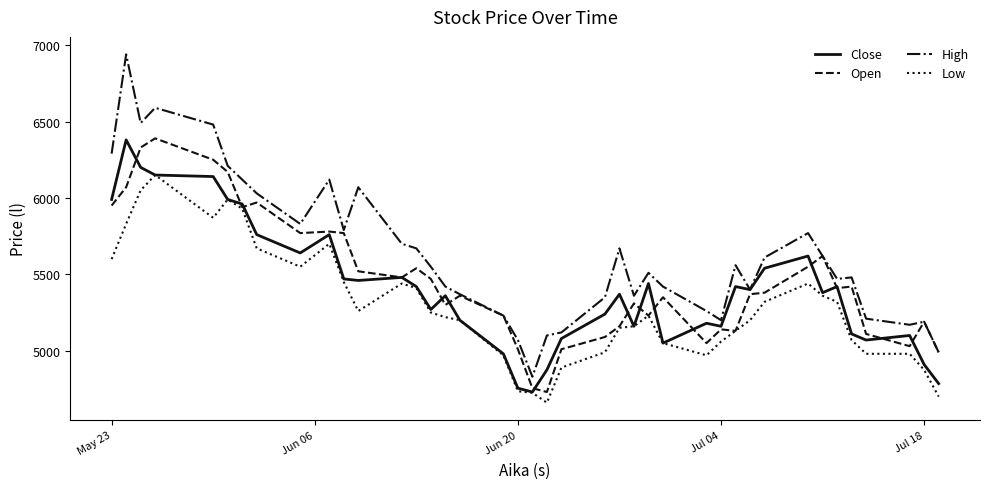

Which series has the widest spread of values?

High